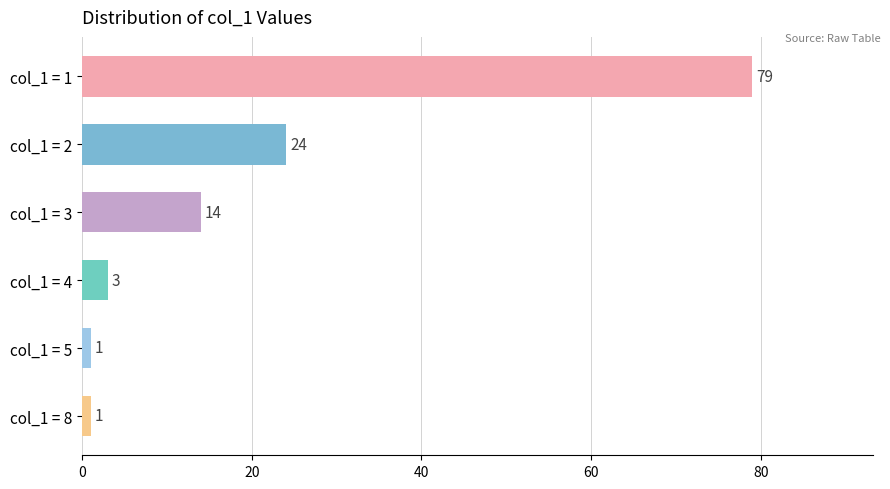

The value at col_1 = 1 is 129. True or false?

False